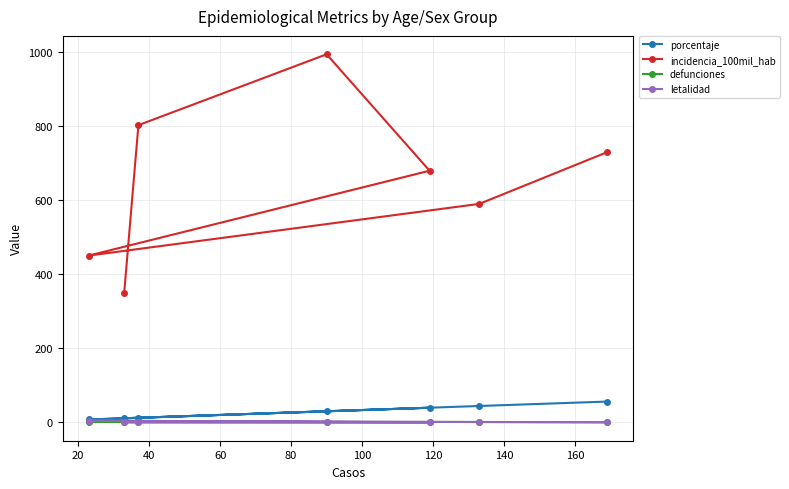

What is the difference between the second highest and second lowest values in the letalidad series?

0.8